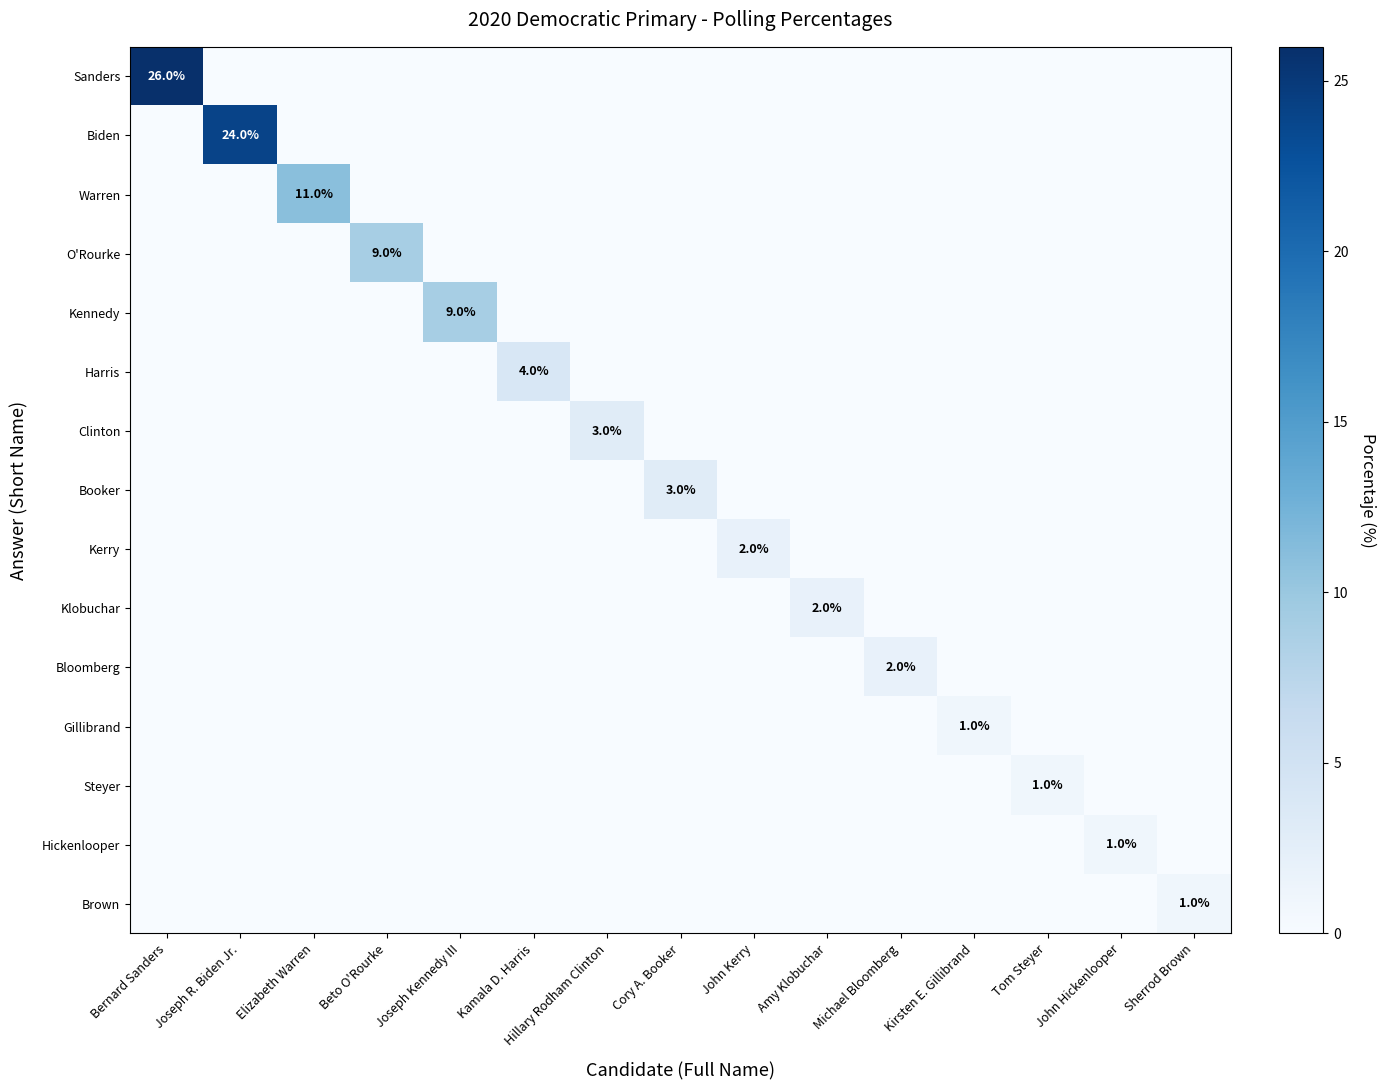

At which label does Kerry reach its peak?

John Kerry